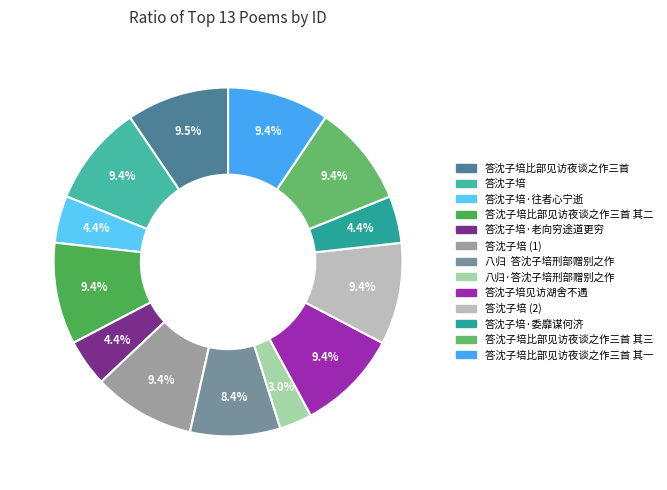

What is the smallest slice in the pie chart?

八归·答沈子培刑部赠别之作